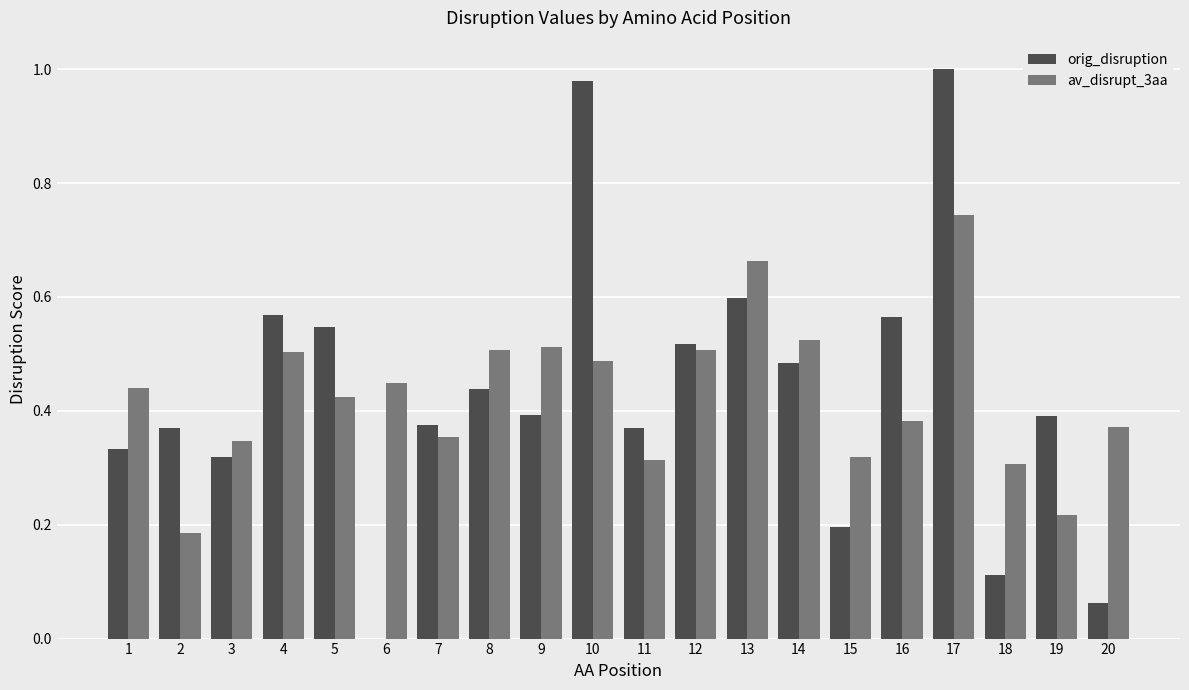

Which category has the highest value across all series?

17